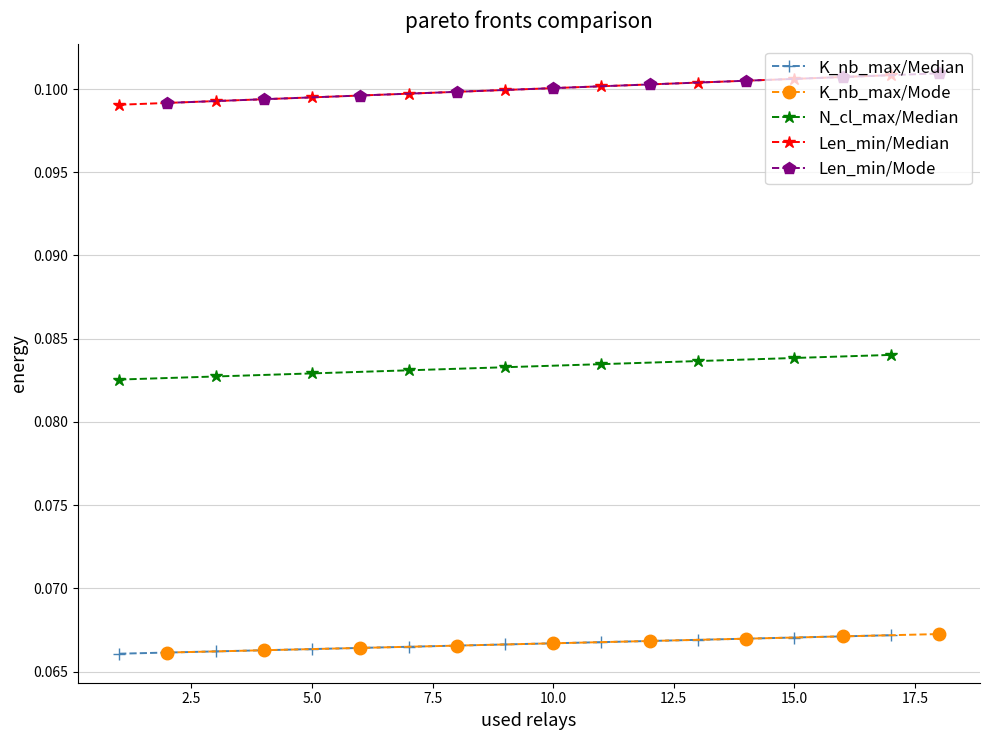

List the series in order of their peak value, lowest first.

K_nb_max/Median, K_nb_max/Mode, N_cl_max/Median, Len_min/Median, Len_min/Mode